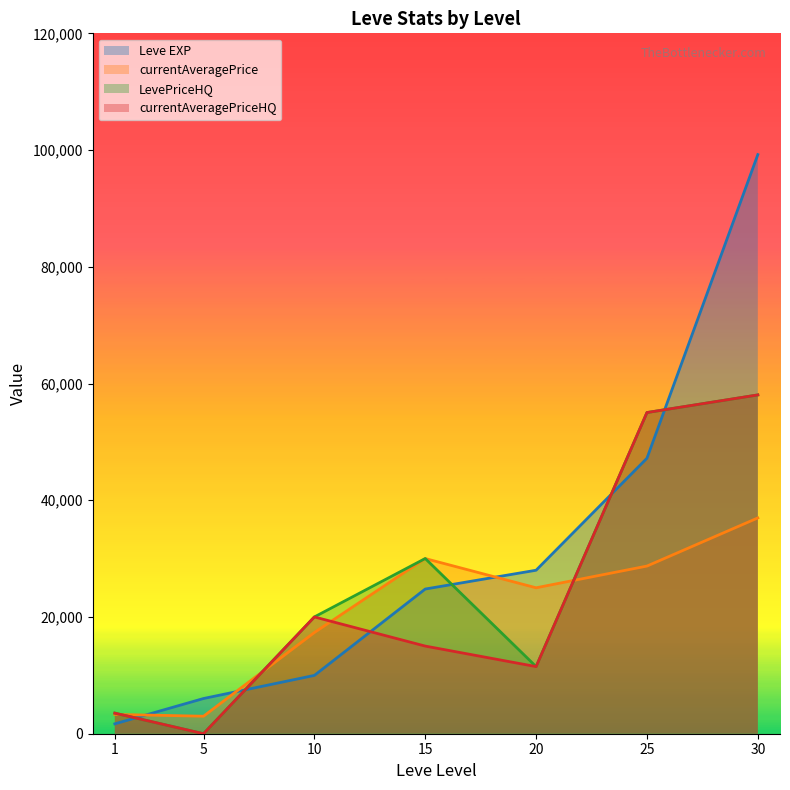

What is the sum of the currentAveragePrice values at 1 and 30?

40280